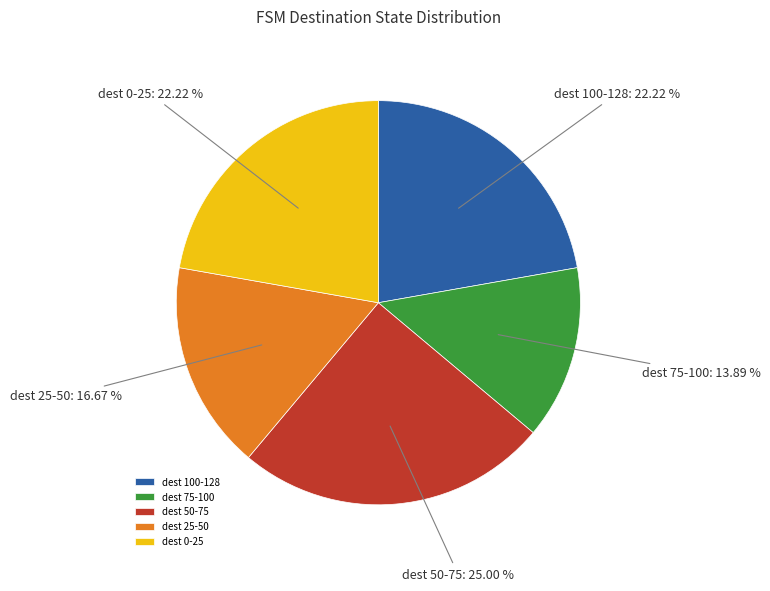

Between dest 0-25 and dest 75-100, which is larger?

dest 0-25